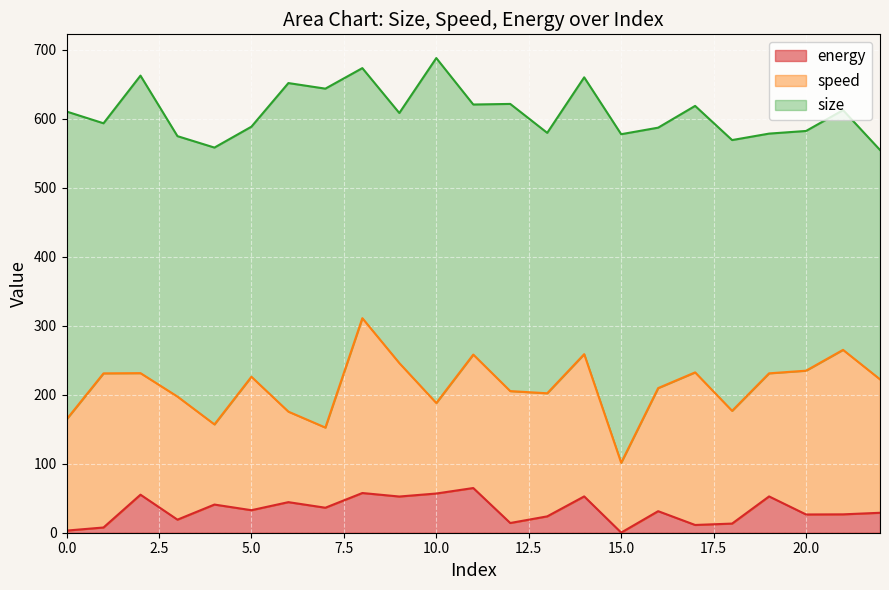

What is the sum of the speed values at 15 and 17?

322.4